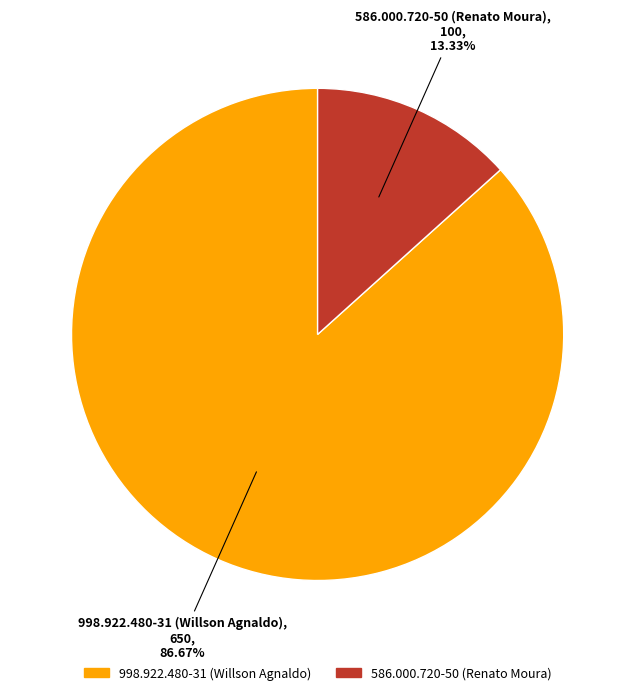

The 586.000.720-50 (Renato Moura) slice represents 13% of the pie. True or false?

True